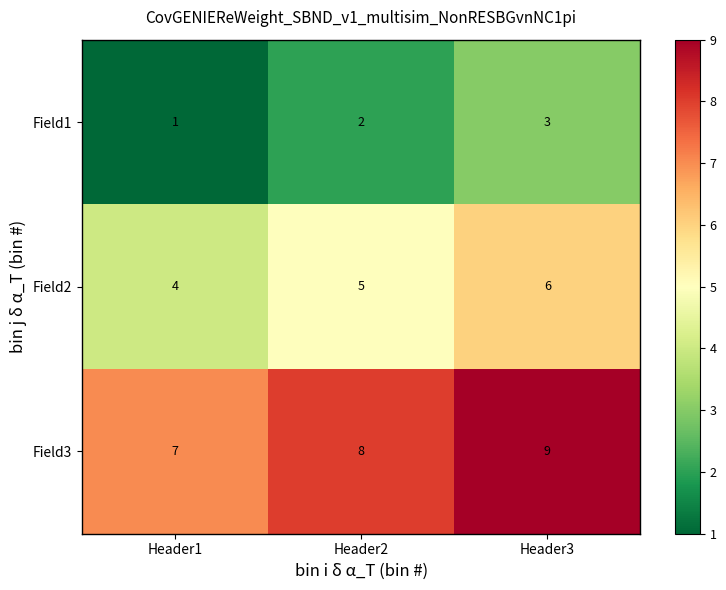

What is the sum of the Field2 values at Header1 and Header3?

10